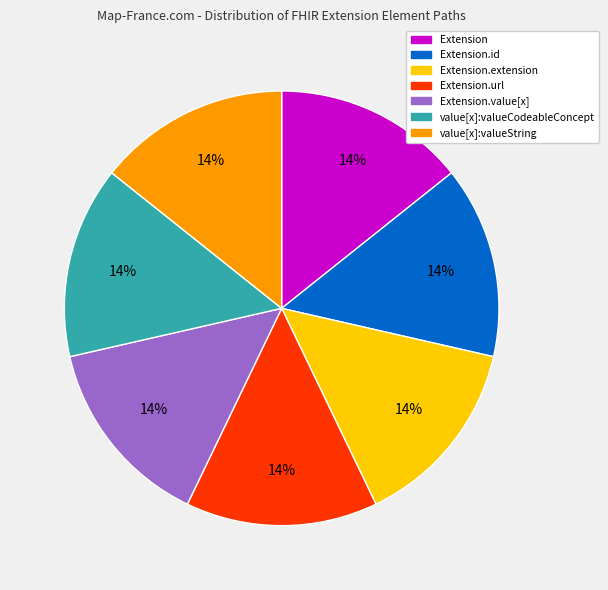

Does Extension.value[x] represent more than half of the total?

No